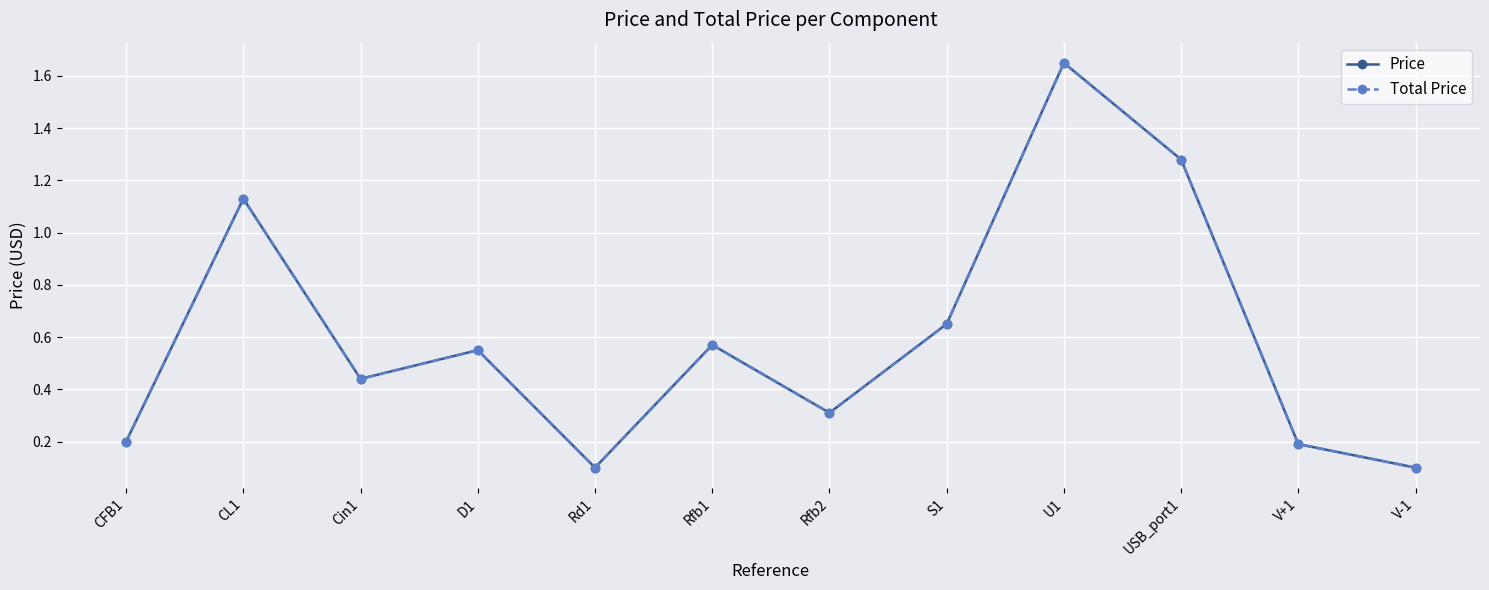

Does the chart have visible grid lines?

Yes